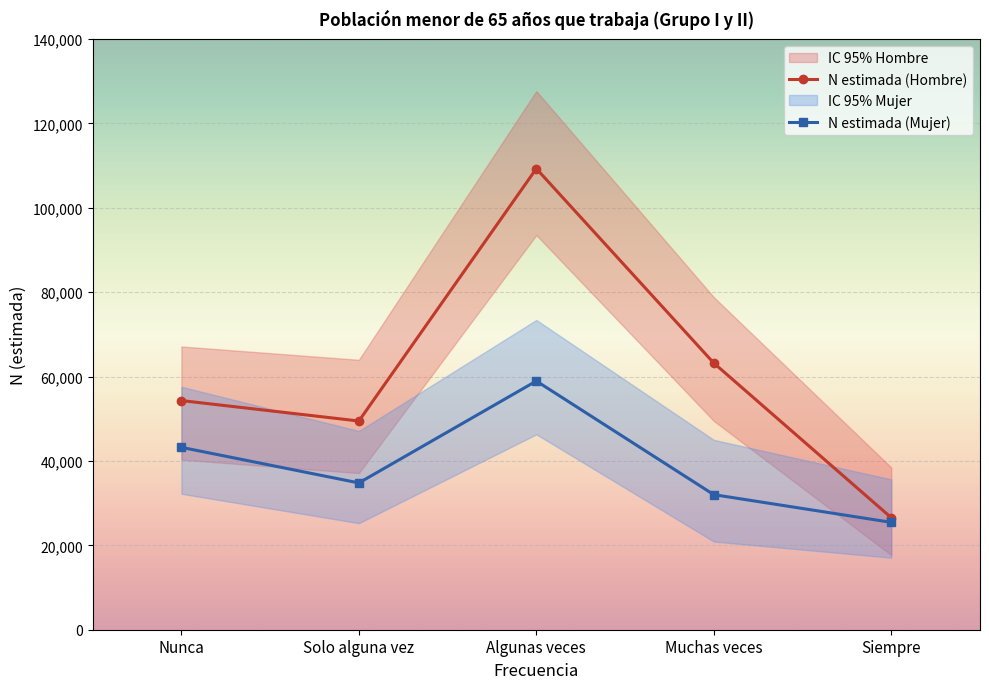

Is this an area chart (filled region under the line)?

No